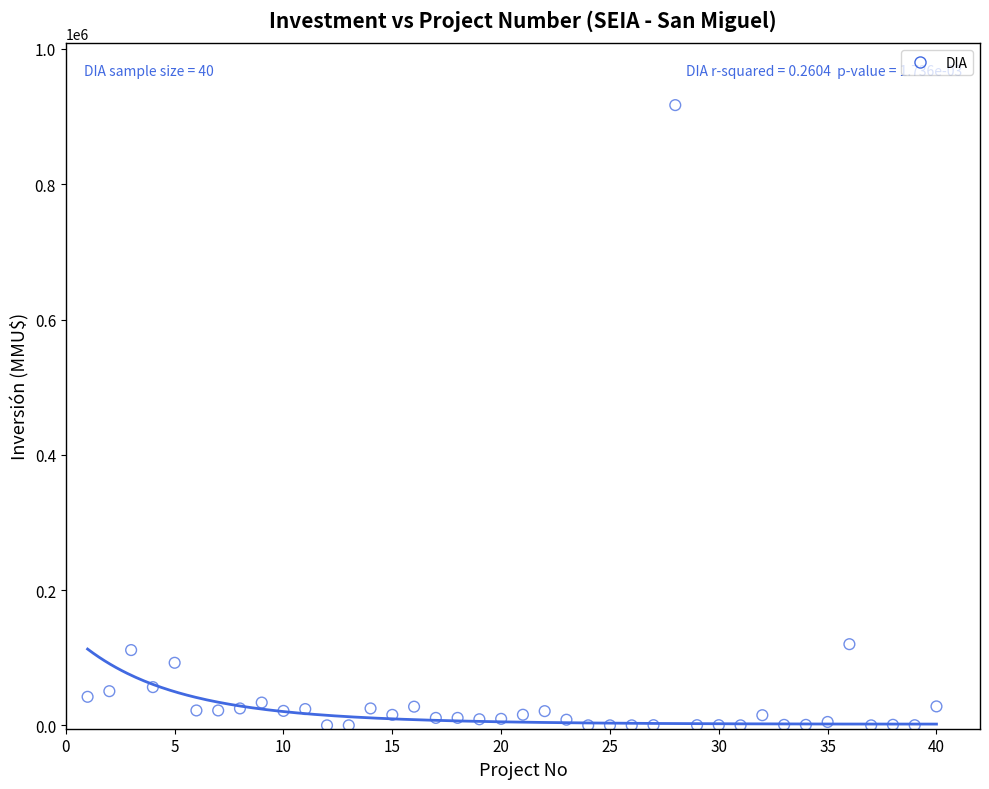

What is the range of X values (max minus min)?

39